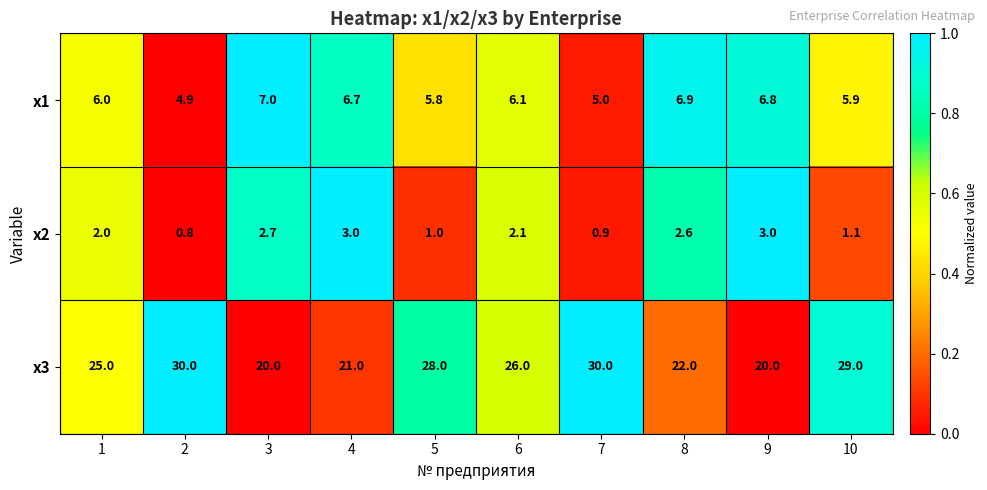

Which series has the largest range (max minus min)?

x3